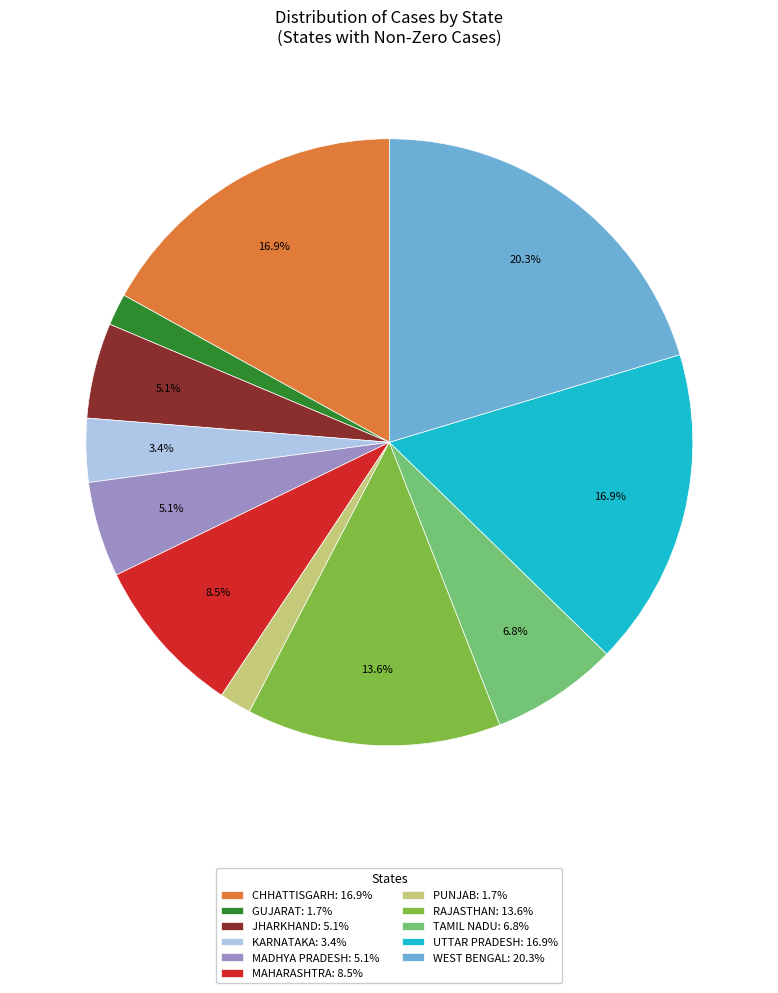

Do WEST BENGAL and MADHYA PRADESH together represent more than half of the pie?

No